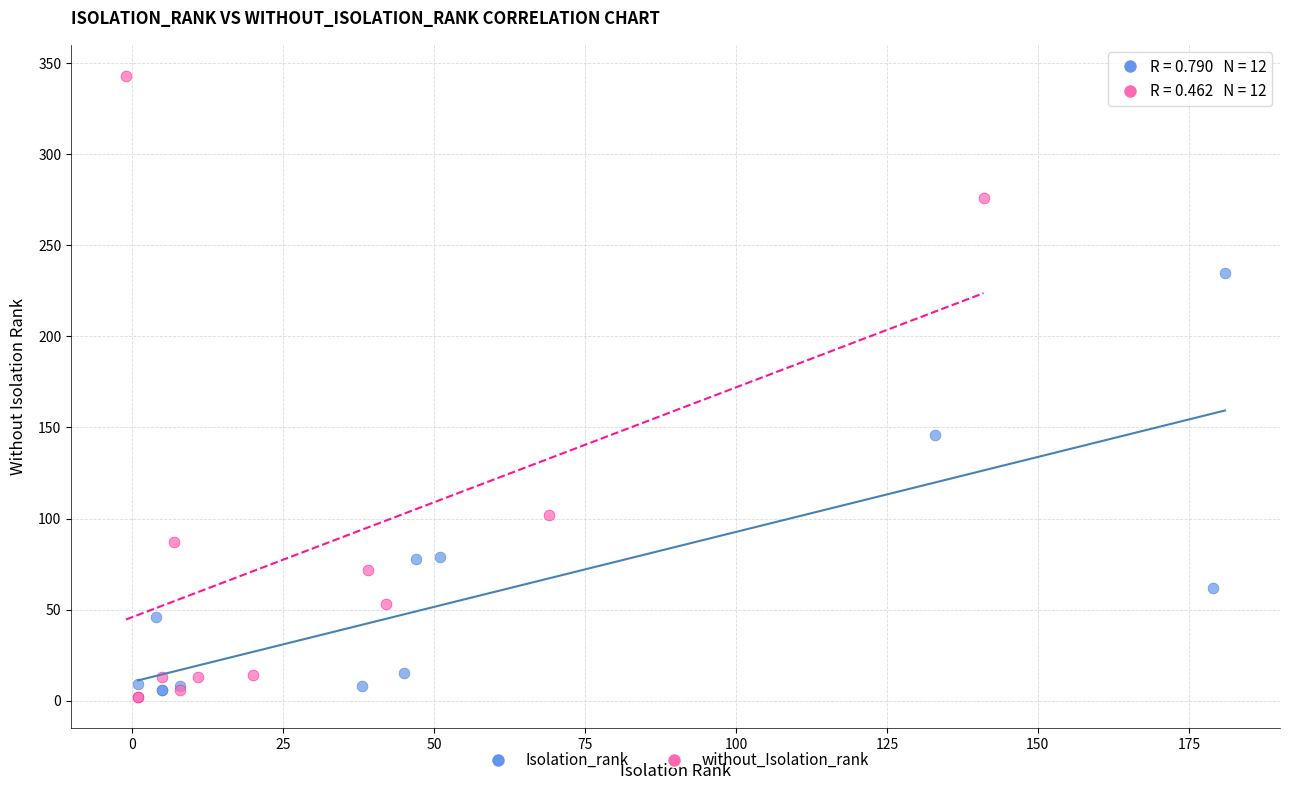

Which series has the widest spread of Y values?

without_Isolation_rank